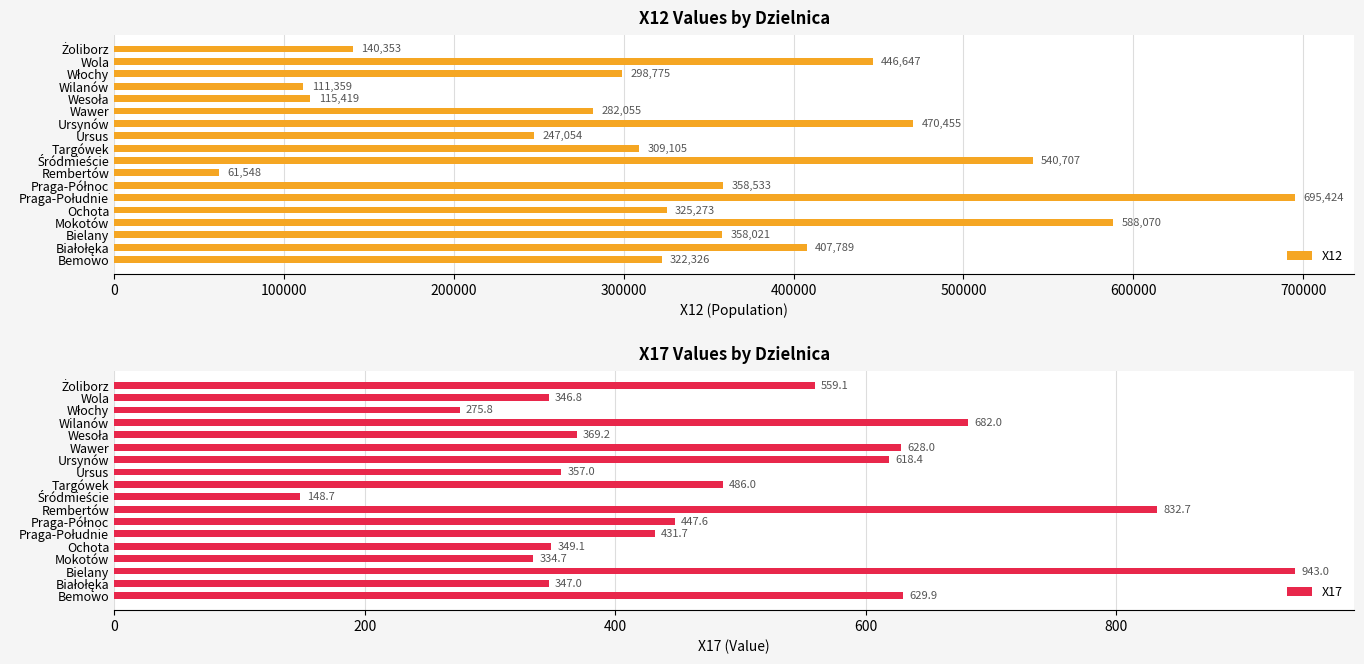

Rank the series by their maximum value, from highest to lowest.

X12, X17